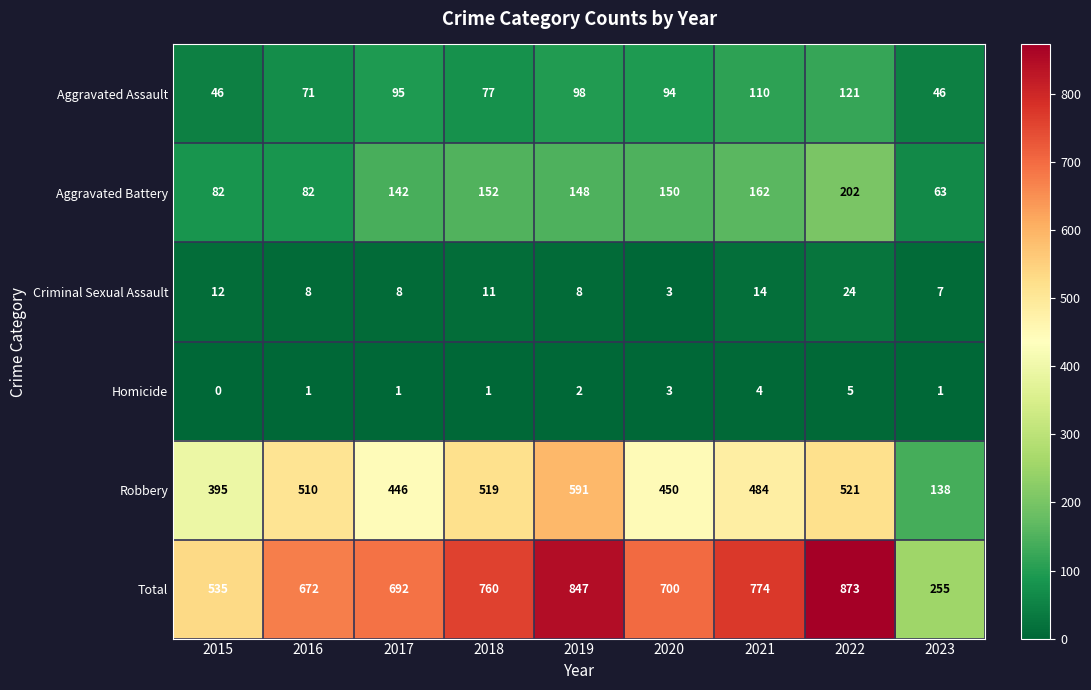

At which label is Homicide closest to 2?

2019